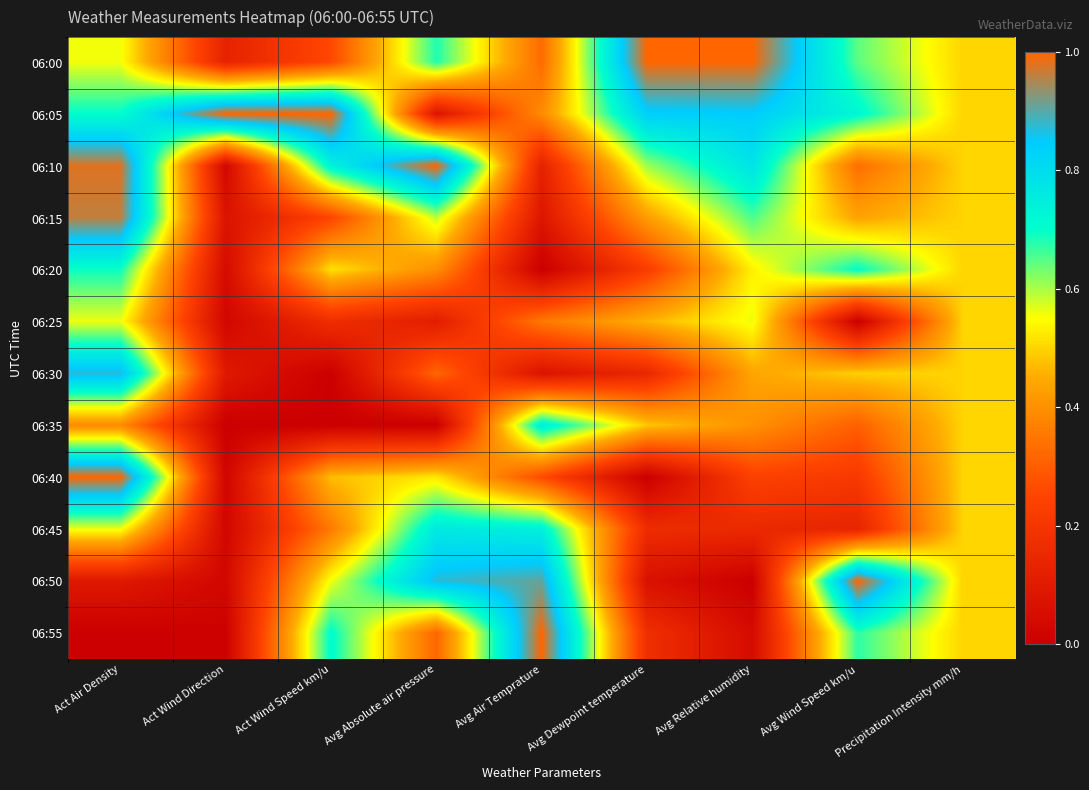

At which category does the chart reach its peak across all series?

Avg Dewpoint temperature